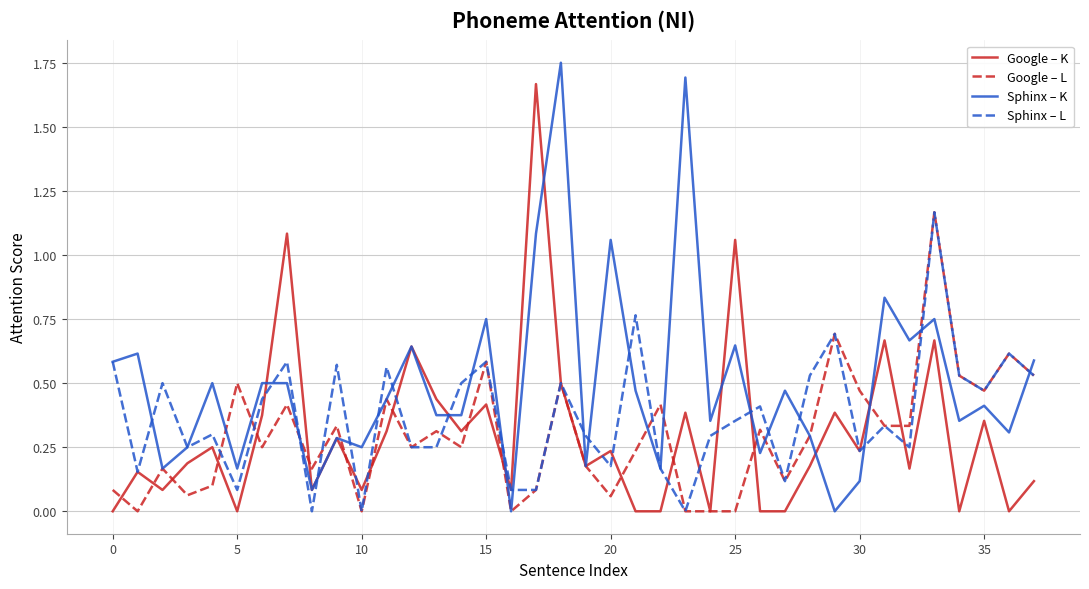

Which series has the largest total across all categories?

Sphinx – K